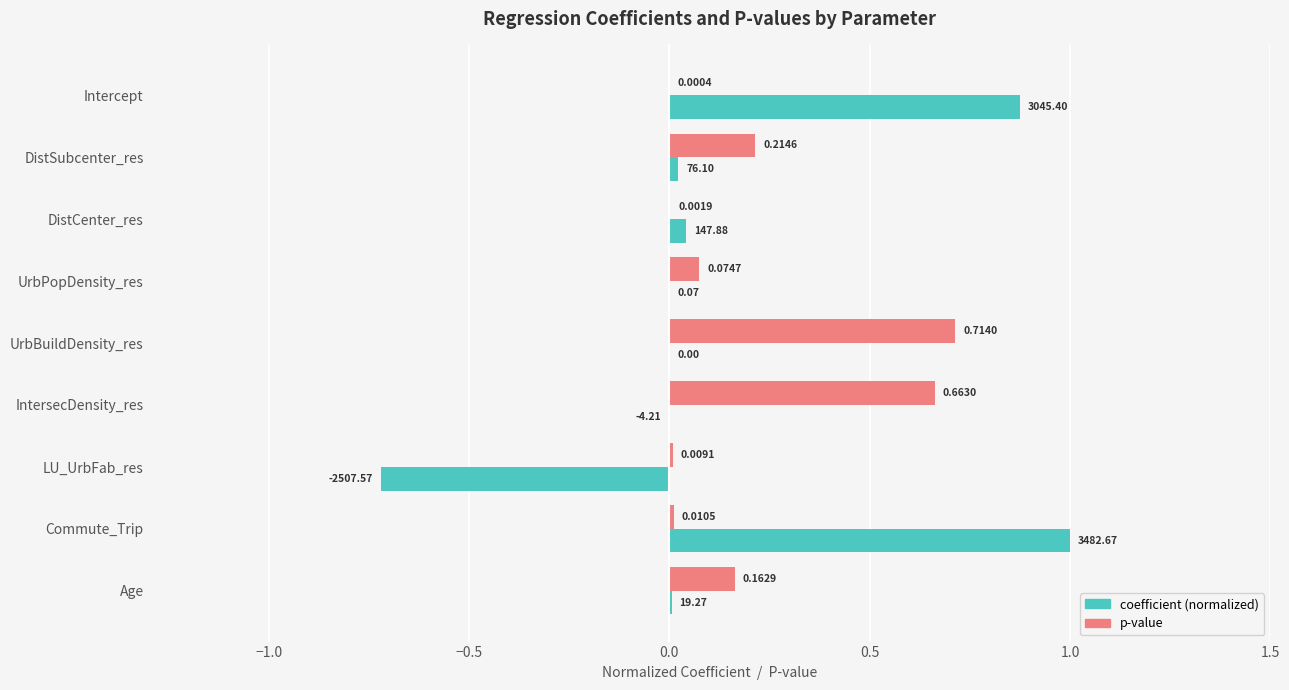

At which category is the sum across all series the highest?

Commute_Trip